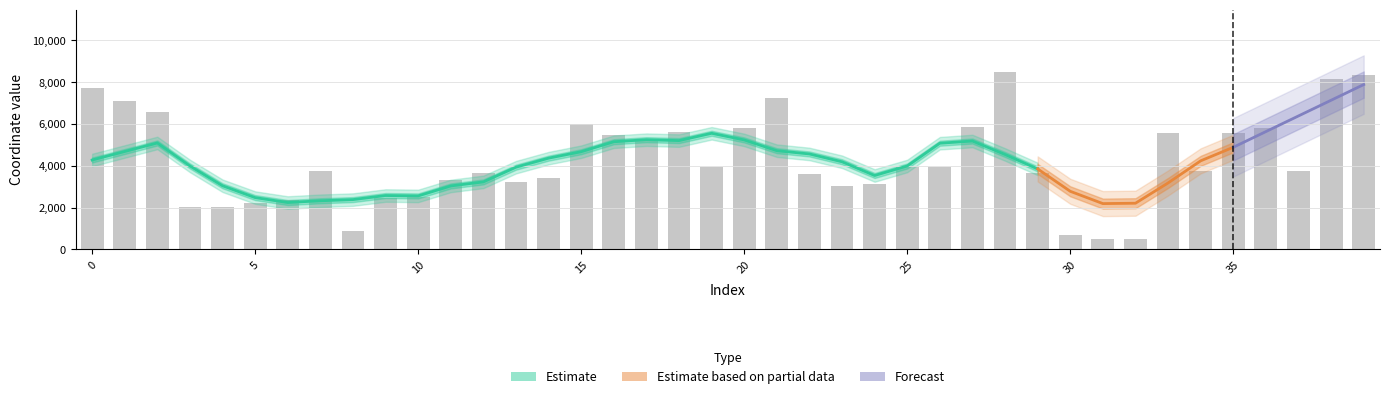

List the labels in order of value, smallest first.

31, 32, 30, 8, 3, 4, 5, 6, 9, 10, 23, 24, 13, 11, 14, 22, 12, 29, 7, 34, 37, 19, 25, 26, 17, 16, 35, 33, 18, 36, 20, 27, 15, 2, 1, 21, 0, 38, 39, 28